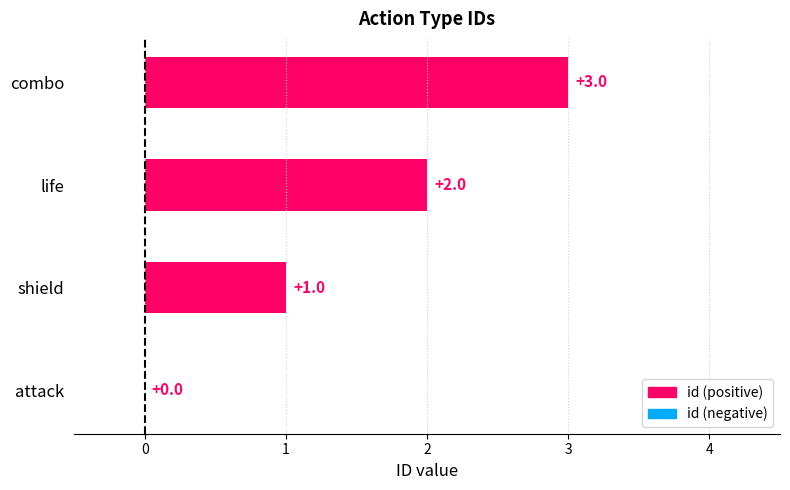

What is the sum of all values?

6